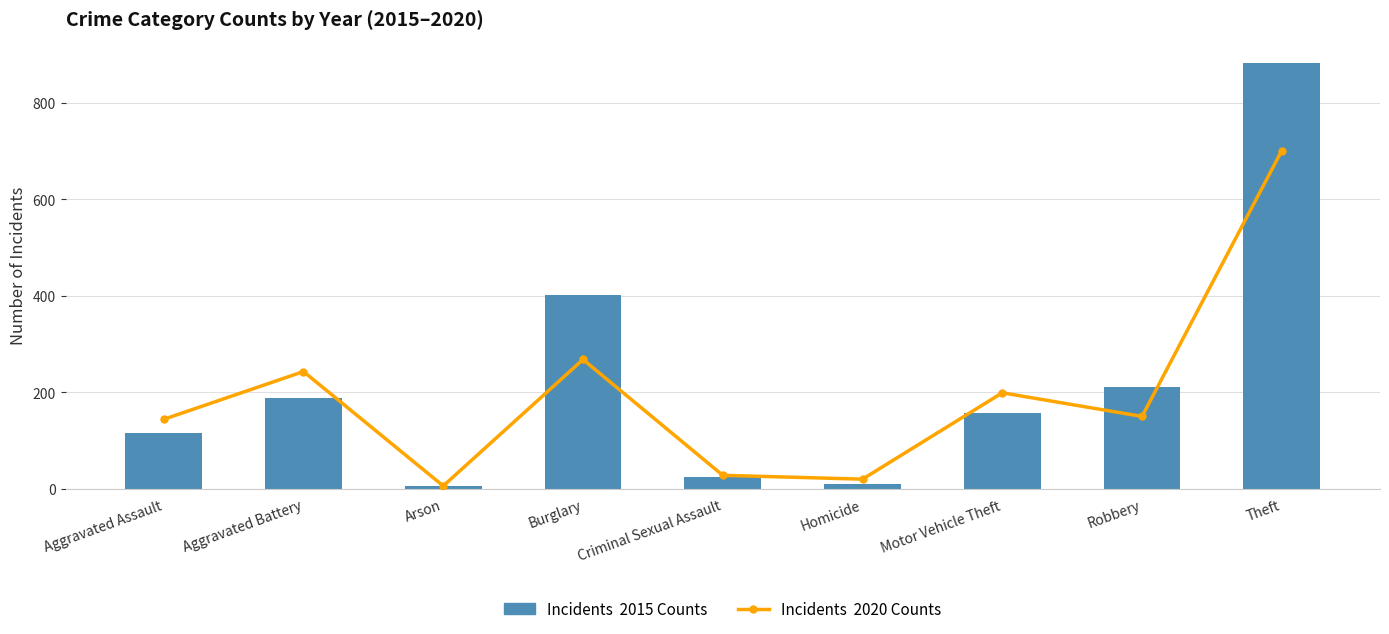

What is the sum of the 2015 Counts values at Criminal Sexual Assault and Robbery?

236